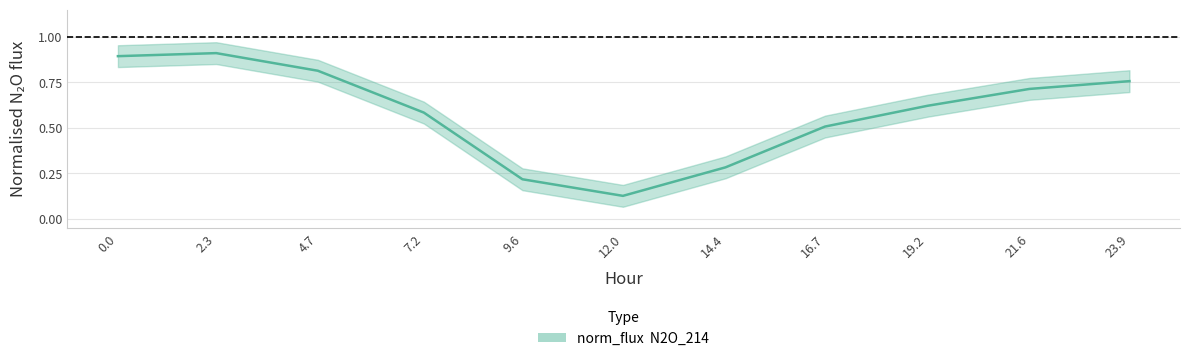

Where is the first local maximum?

2.3381